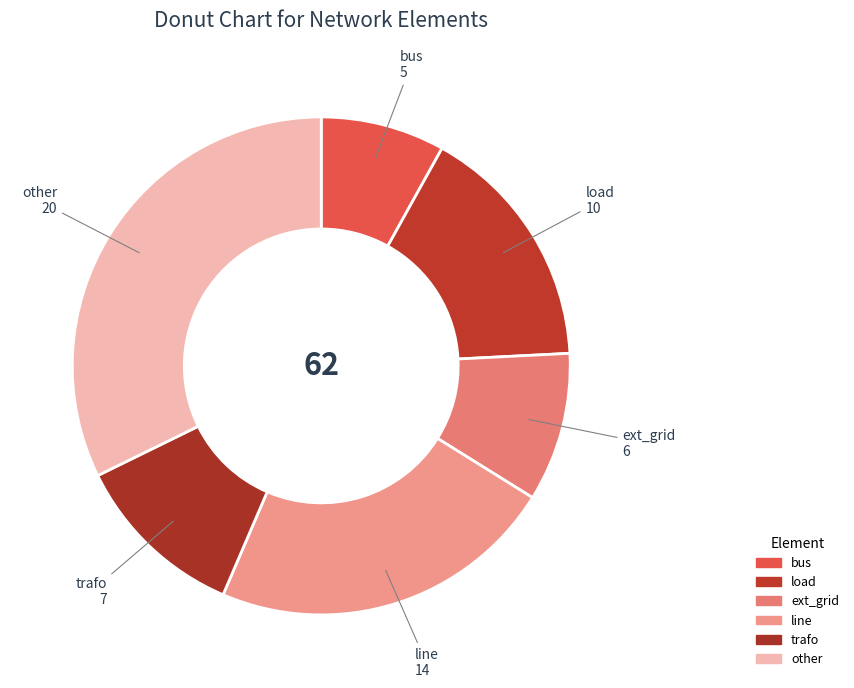

Which category has the smallest portion of the pie?

bus